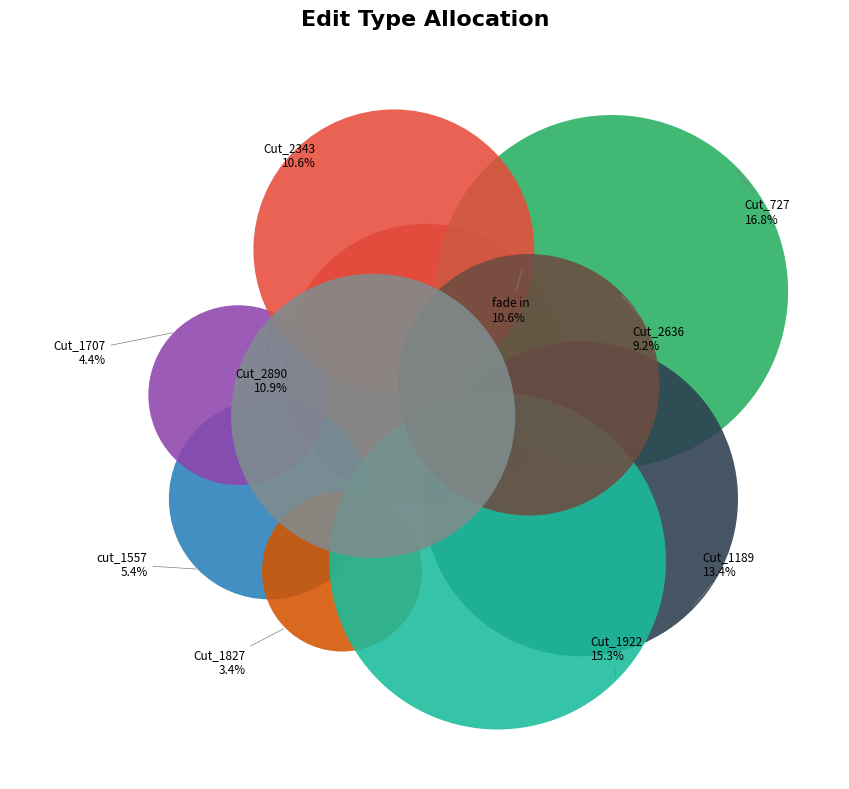

True or false: Cut_2636 accounts for 9% of the total.

True